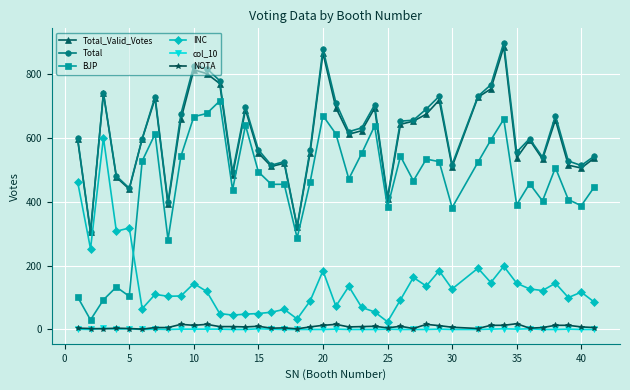

Rank the series by their maximum value, from lowest to highest.

col_10, NOTA, INC, BJP, Total_Valid_Votes, Total